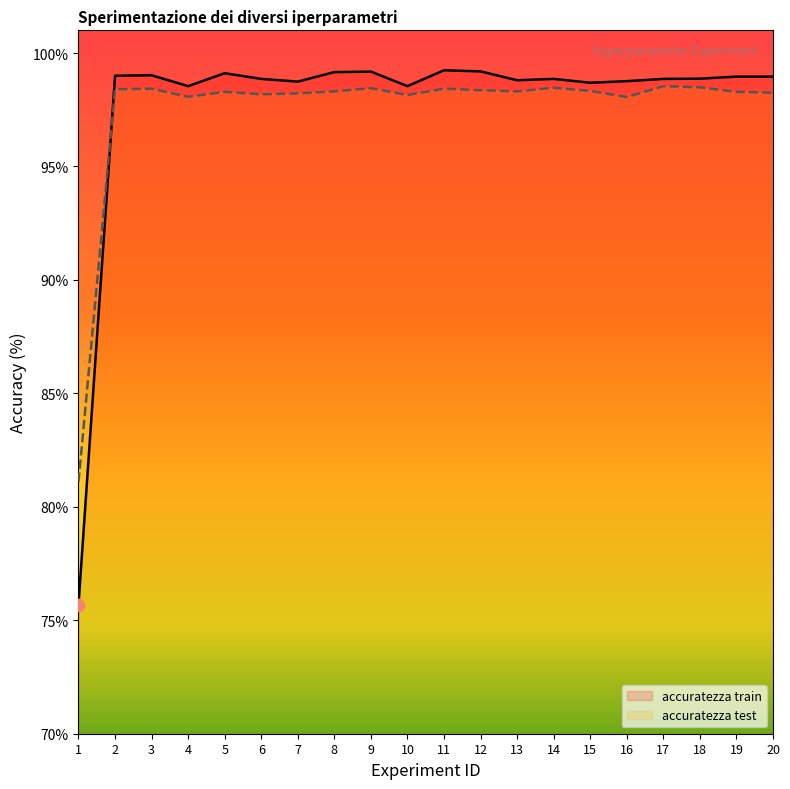

Which series contains the lowest Y value?

accuratezza train